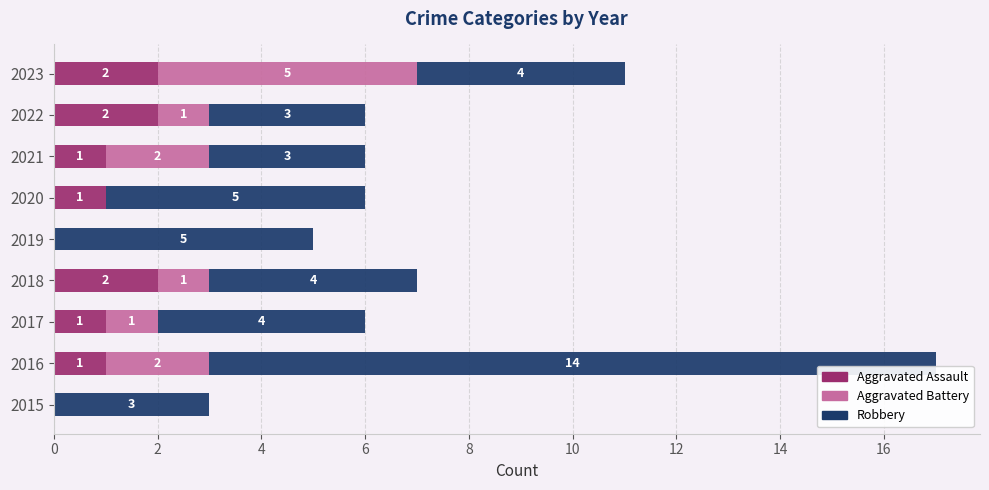

At which category is the sum across all series the highest?

2016